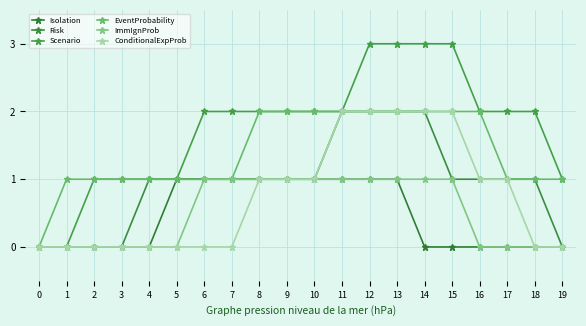

Is it true that ImmIgnProb equals 2 at 15?

False